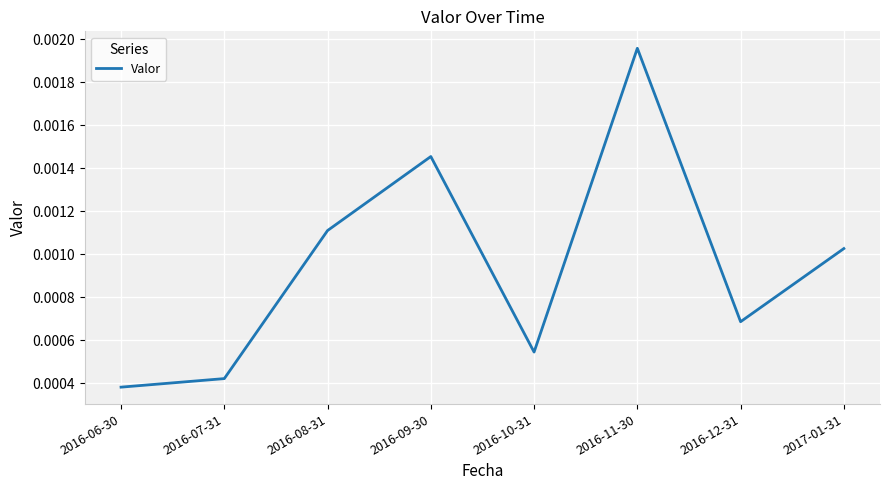

Is this an area chart (filled region under the line)?

No